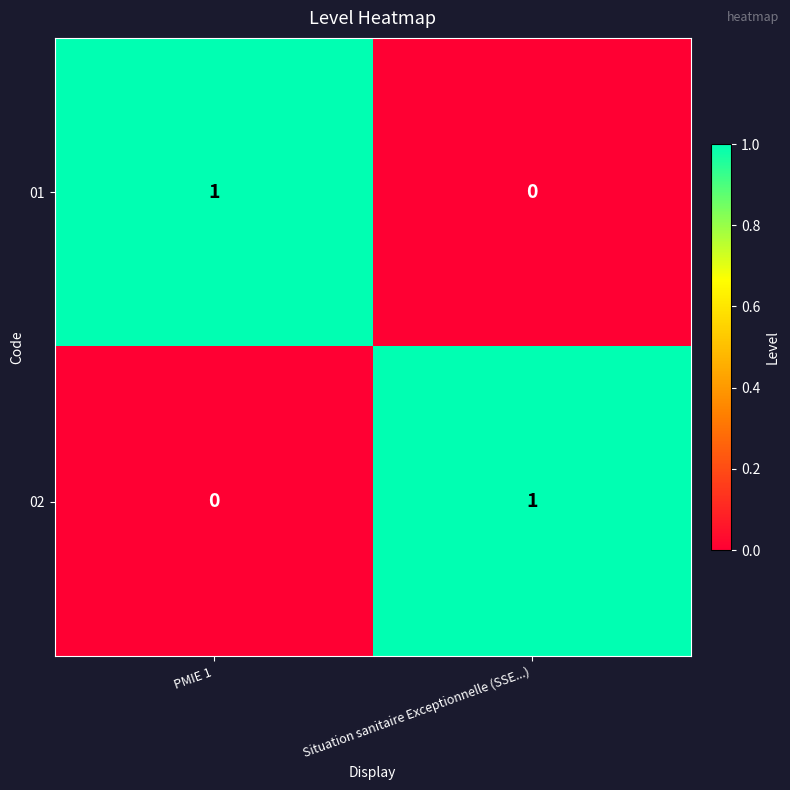

At which label is 01 closest to 0?

Situation sanitaire Exceptionnelle (SSE...)